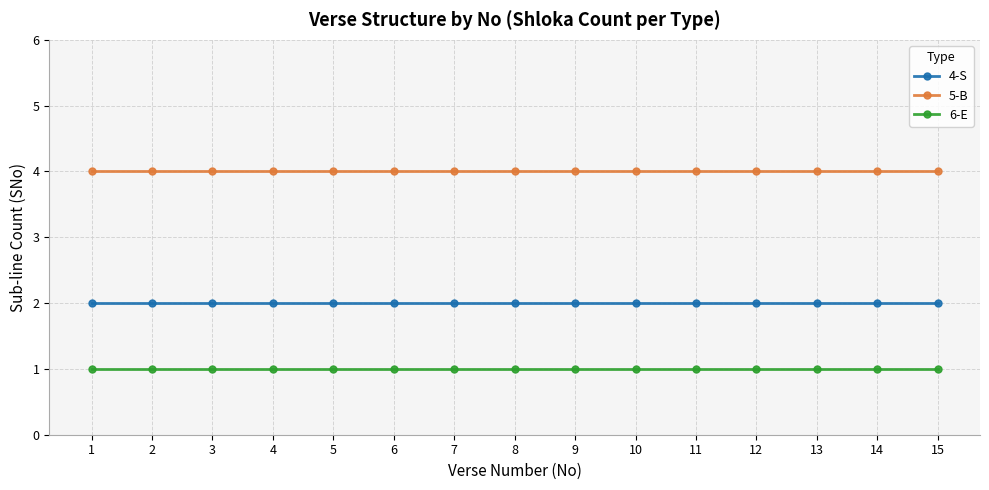

What is the approximate value of 6-E at 13?

1